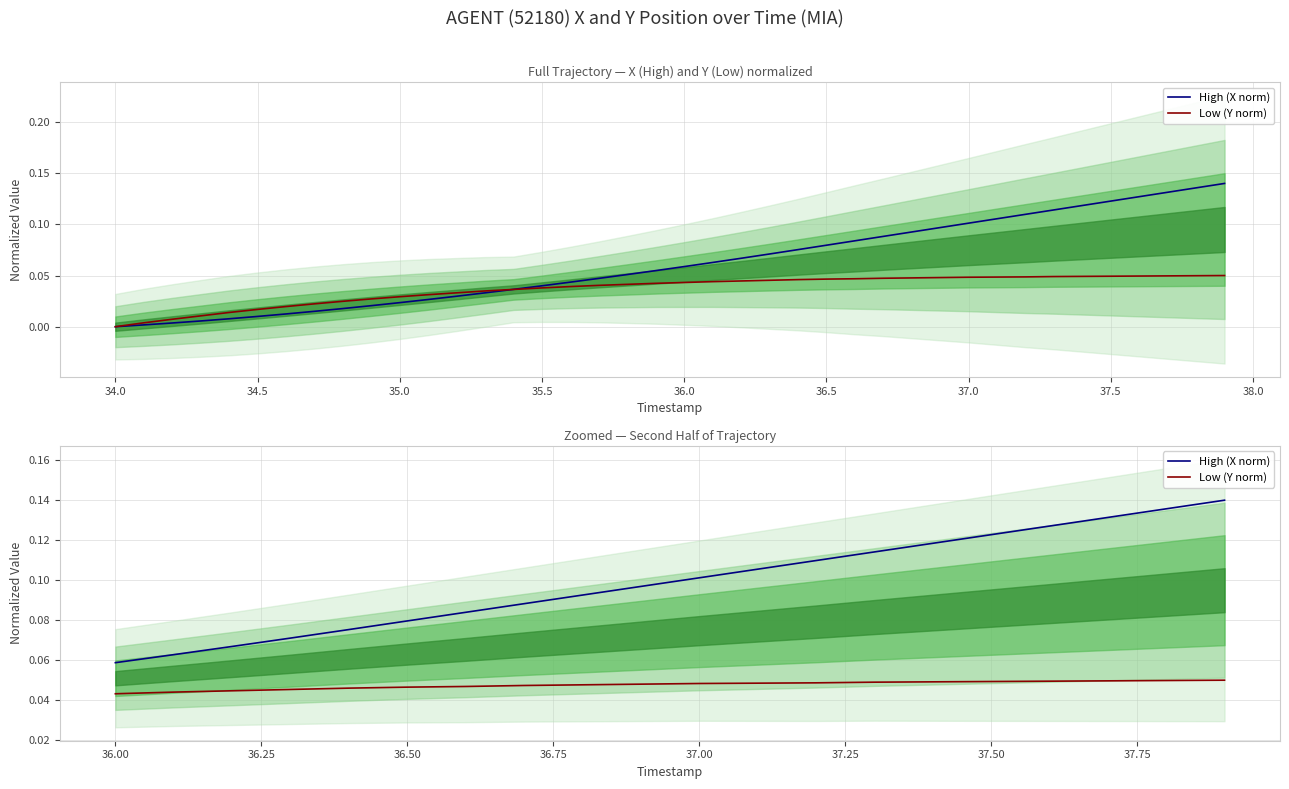

Reading left to right, list all the values displayed in this chart.

High (X norm): 0.1	0.1	0.1	0.1	0.1	0.1	0.1	0.1	0.1	0.1	0.1	0.1	0.1	0.1	0.1	0.1	0.1	0.1	0.1	0.1
Low (Y norm): 0.0	0.0	0.0	0.0	0.0	0.0	0.0	0.0	0.0	0.0	0.0	0.0	0.0	0.0	0.0	0.0	0.0	0.0	0.0	0.1